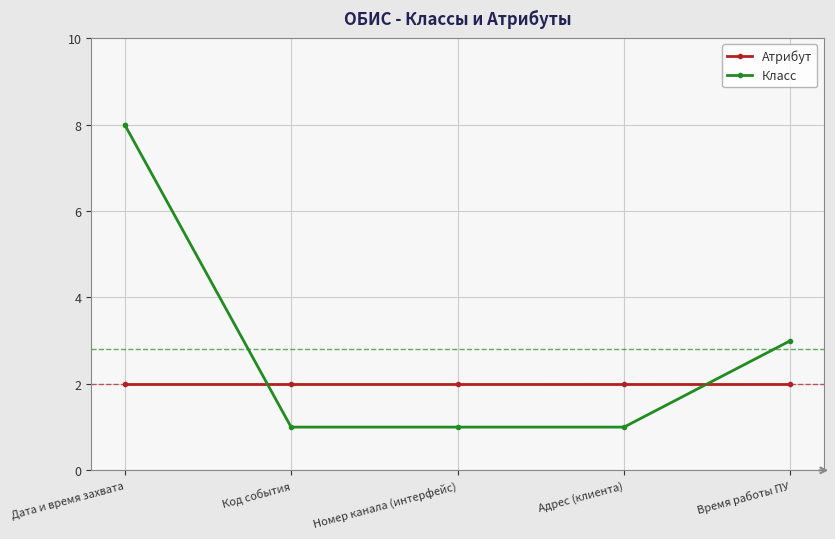

Does the chart have visible grid lines?

Yes